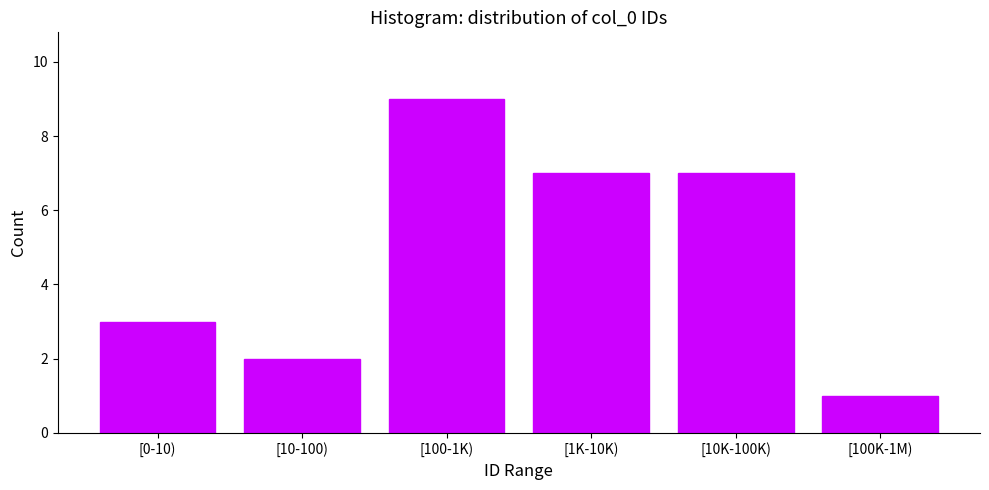

Reading left to right, what are all the values shown in this chart?

3	2	9	7	7	1